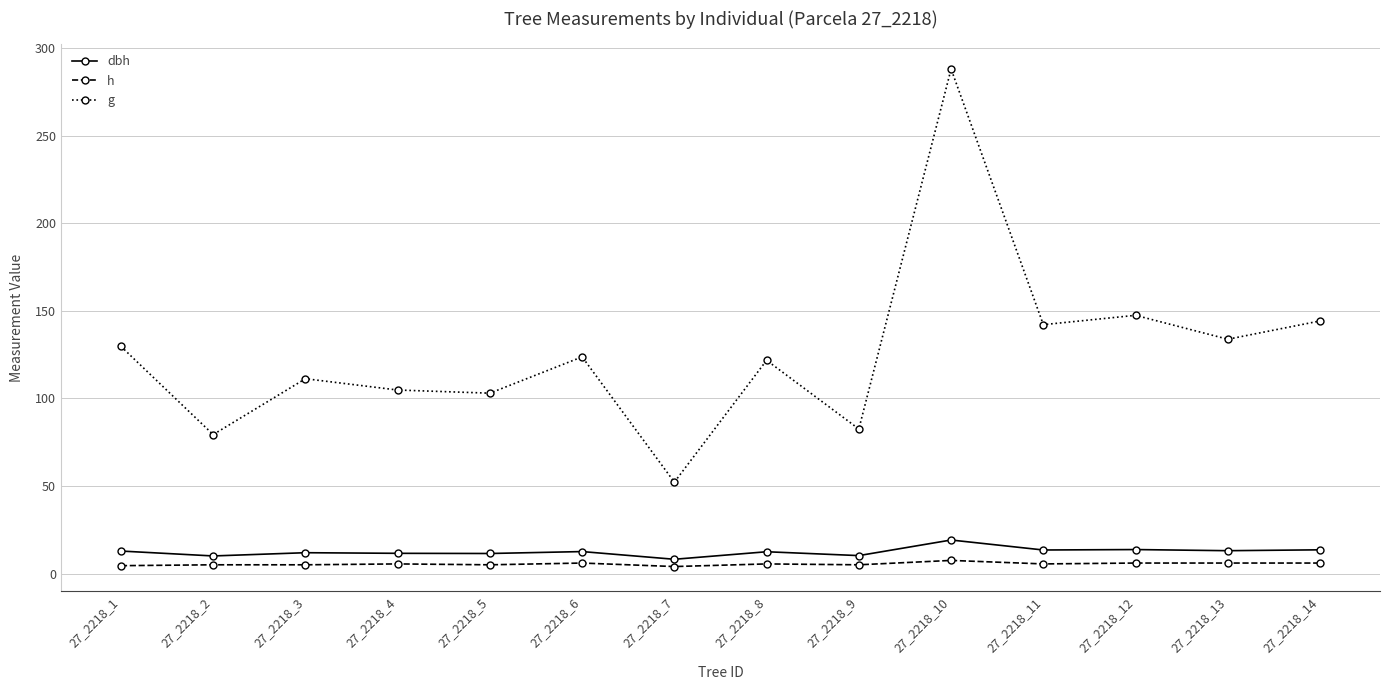

In dbh, how many points are lower than both neighbors (excluding endpoints)?

6